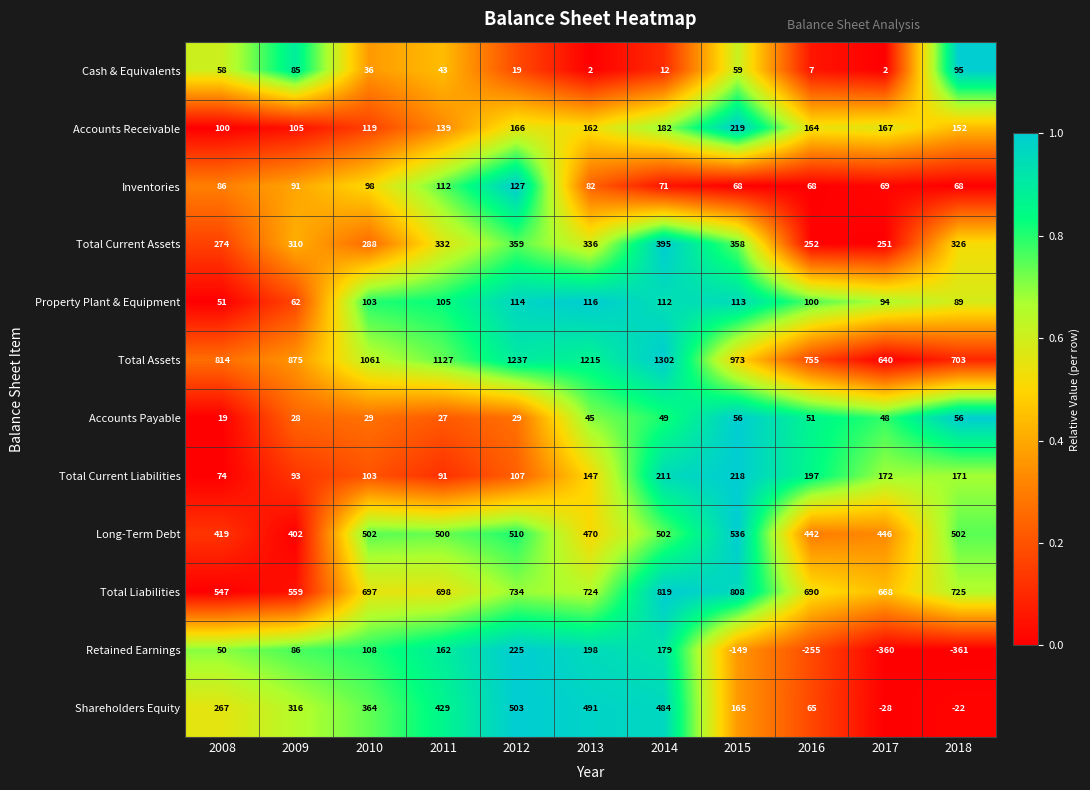

The Total Liabilities series shows 698 at 2011. True or false?

True